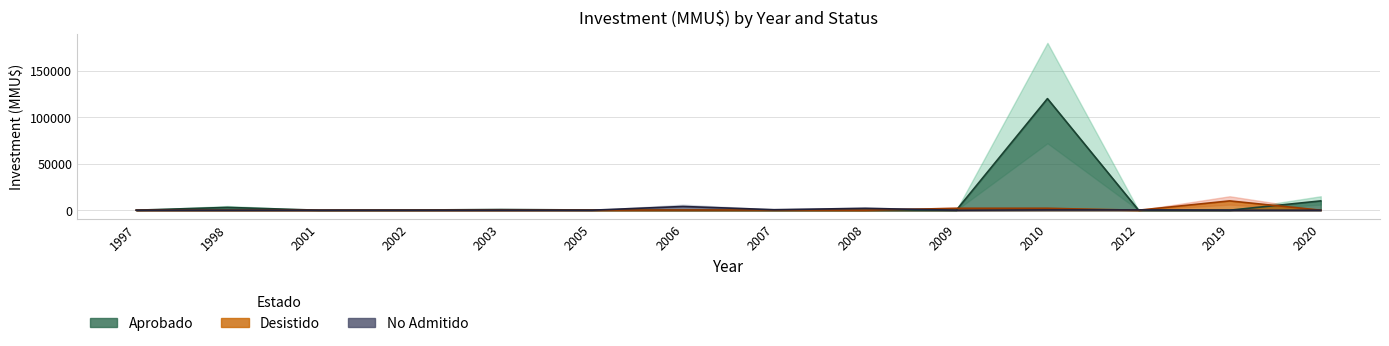

Reading left to right, extract all data points from this chart.

Aprobado: 1997=20	1998=3000	2001=0	2002=173	2003=733	2005=232	2006=72	2007=0	2008=0	2009=0	2010=120000	2012=0	2019=0	2020=10000
Desistido: 1997=0	1998=0	2001=0	2002=0	2003=0	2005=72	2006=200	2007=200	2008=0	2009=2000	2010=2000	2012=0	2019=10000	2020=0
No Admitido: 1997=0	1998=0	2001=0	2002=0	2003=0	2005=0	2006=4000	2007=535	2008=2000	2009=1	2010=300	2012=300	2019=0	2020=0